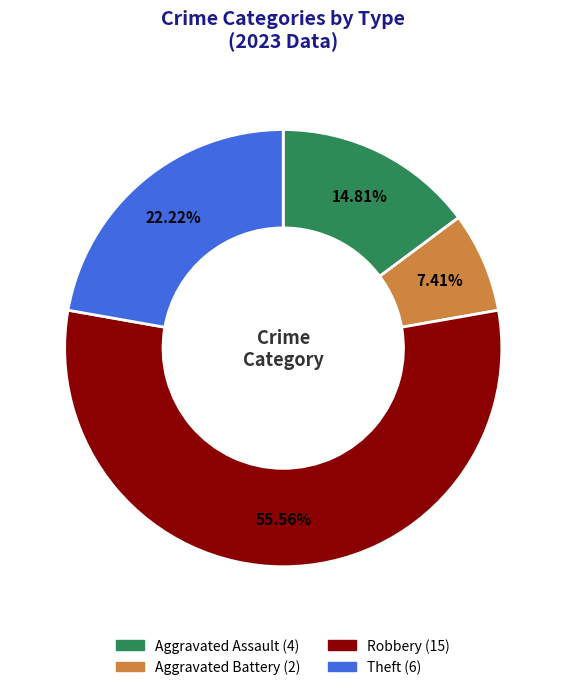

Is there any slice that represents more than half of the pie?

Yes